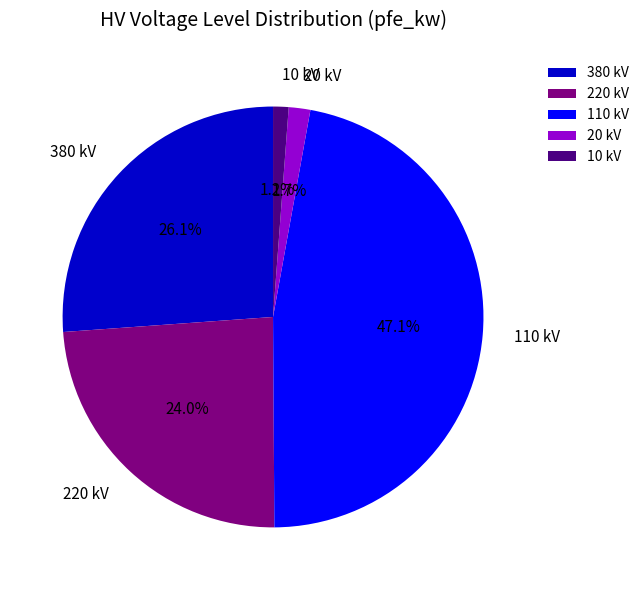

Which slice is the largest?

110 kV